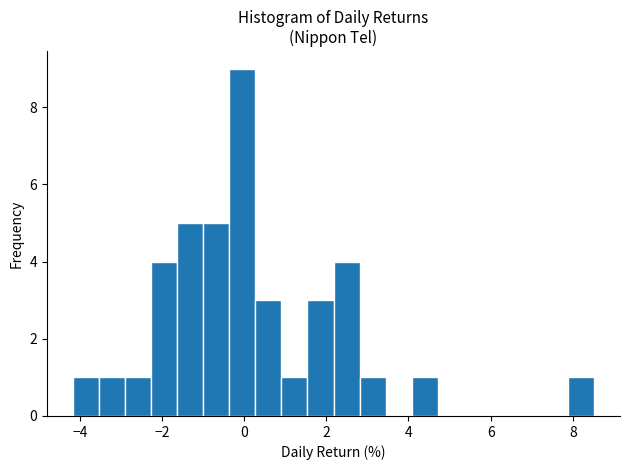

Around what value on the x-axis is the tallest bar? Give the approximate position of its centre, as read against the axis.

0.0